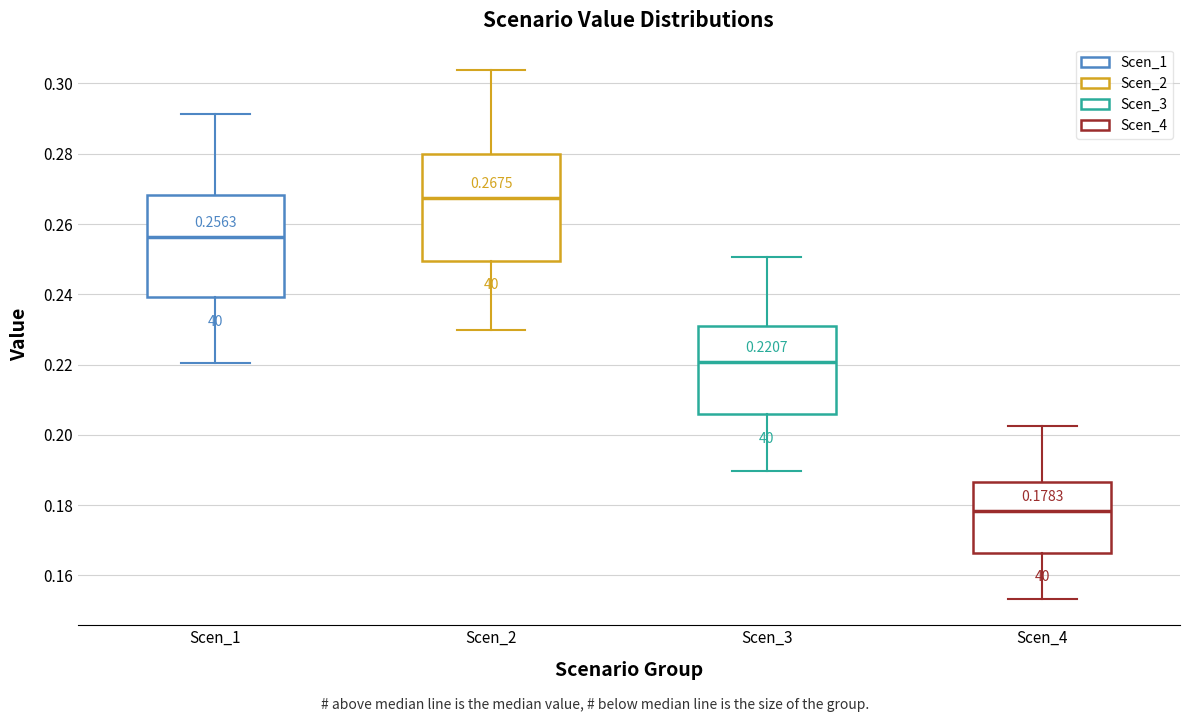

Which box has the lowest median line?

Scen_4